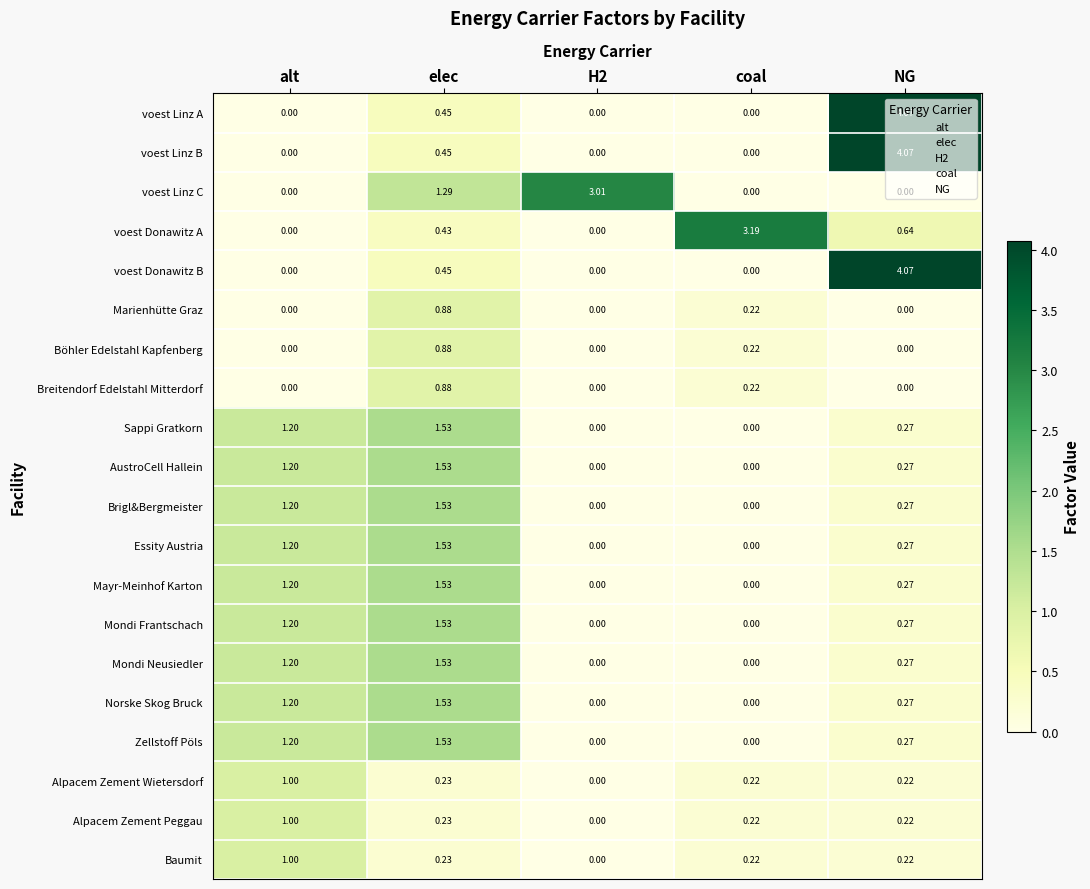

Which label corresponds to the largest value in the chart?

NG